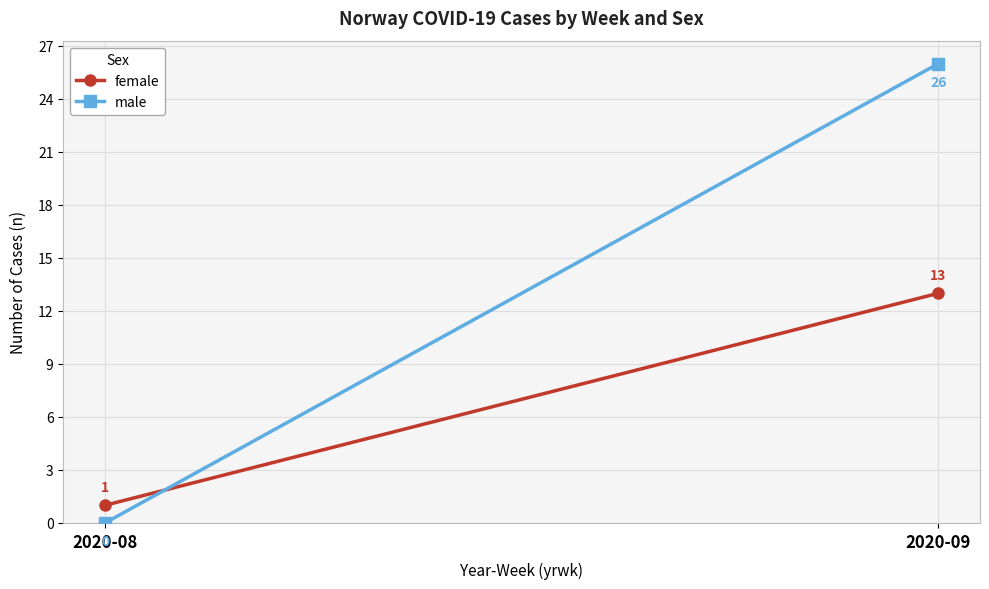

Which series has the widest spread of values?

male